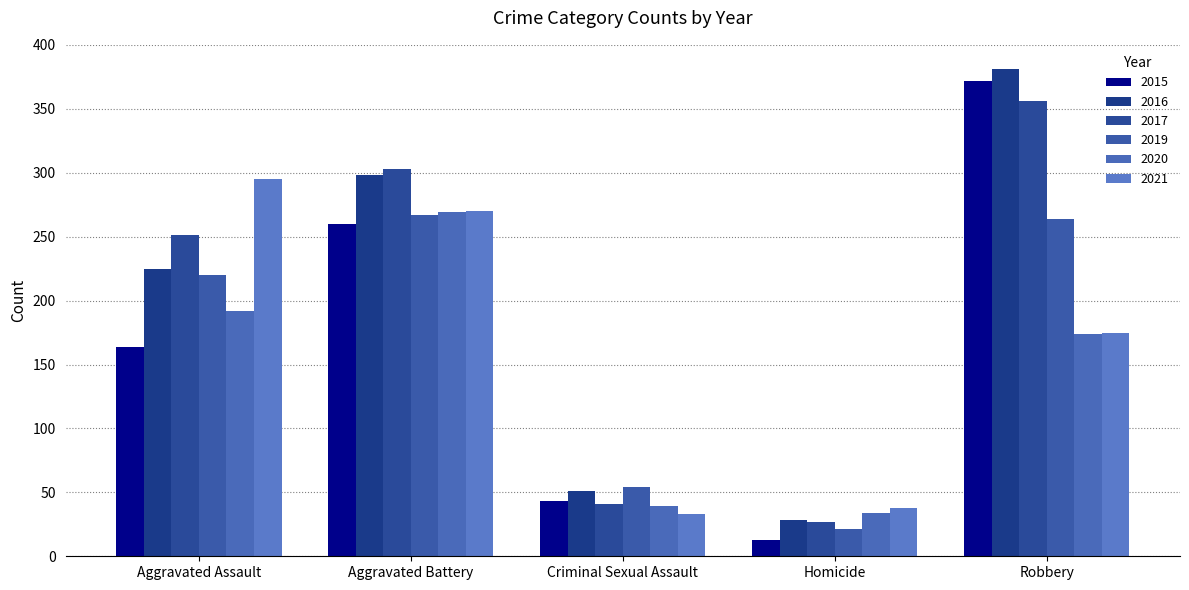

What is the total value across all series at Criminal Sexual Assault?

261